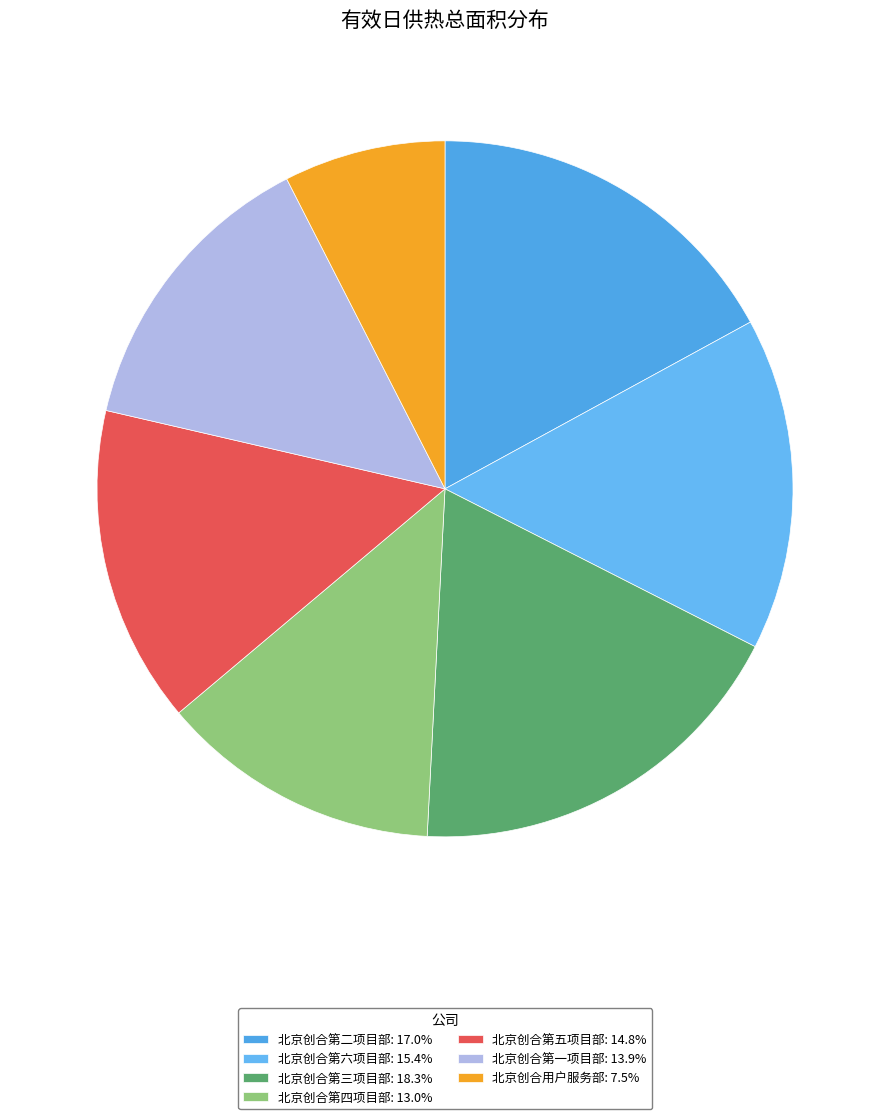

Is there any slice that represents more than half of the pie?

No